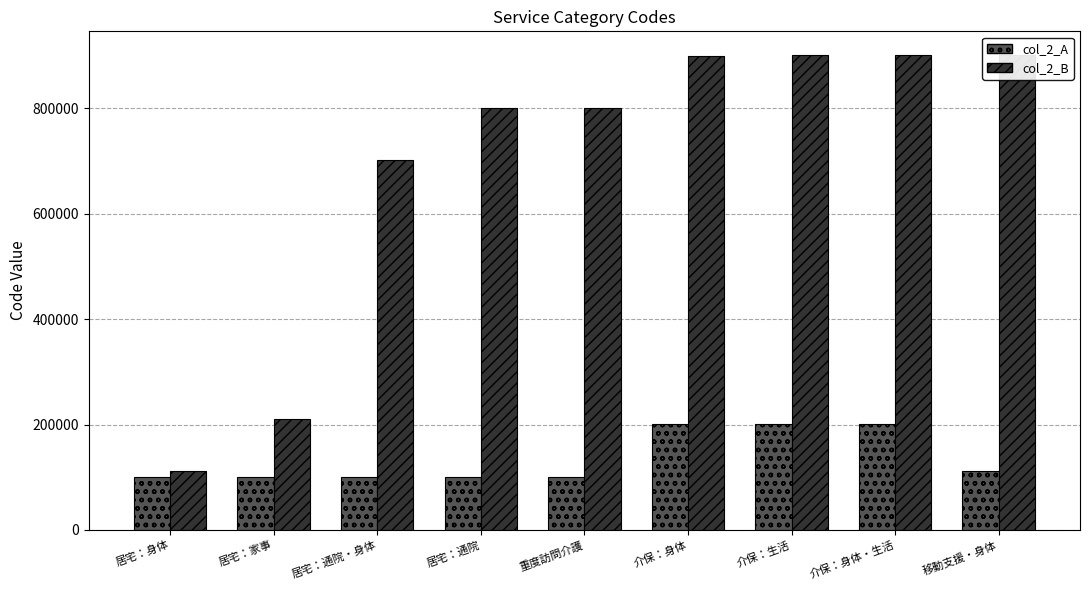

Reading left to right, list all the values displayed in this chart.

col_2_A: 101101	101102	101103	101104	101201	201101	201102	201103	111101
col_2_B: 111102	211101	701101	801101	801102	899999	901101	901102	901103